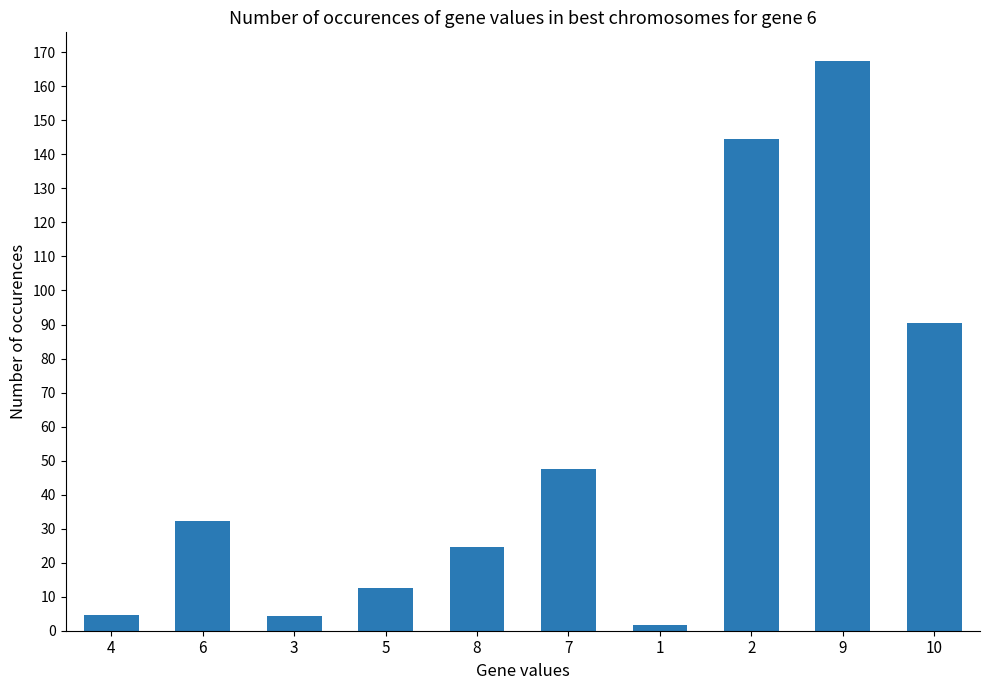

What is the maximum value shown in the chart?

167.5